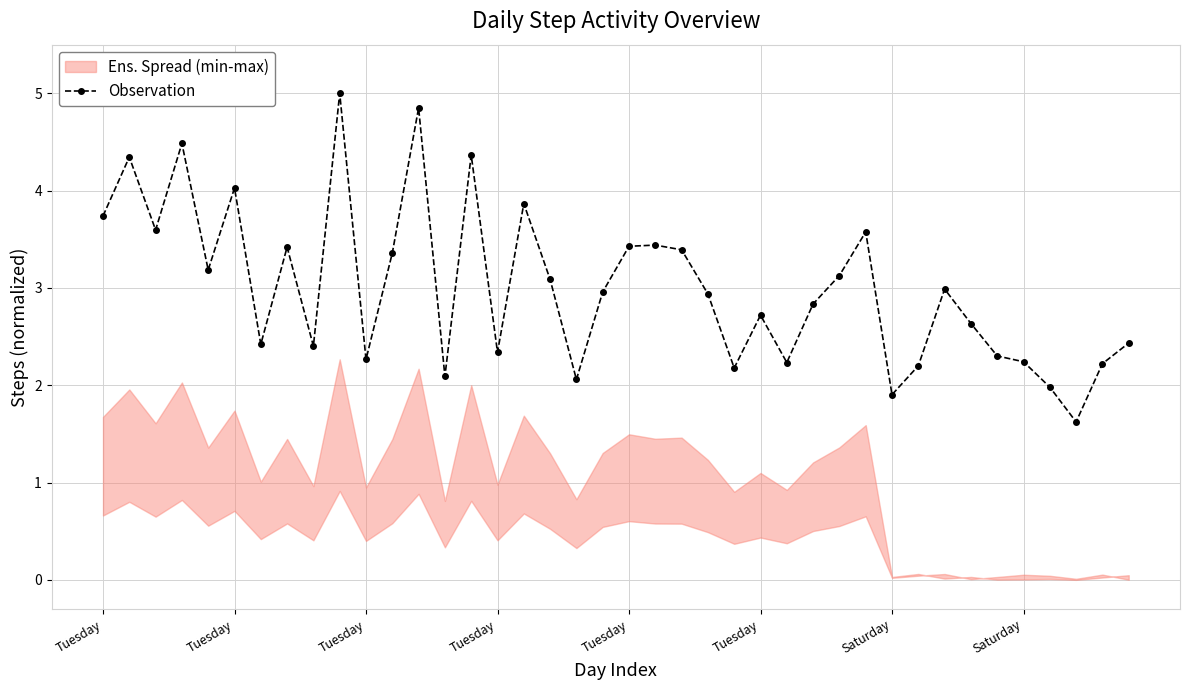

How many points are higher than both their immediate neighbors (excluding endpoints)?

12